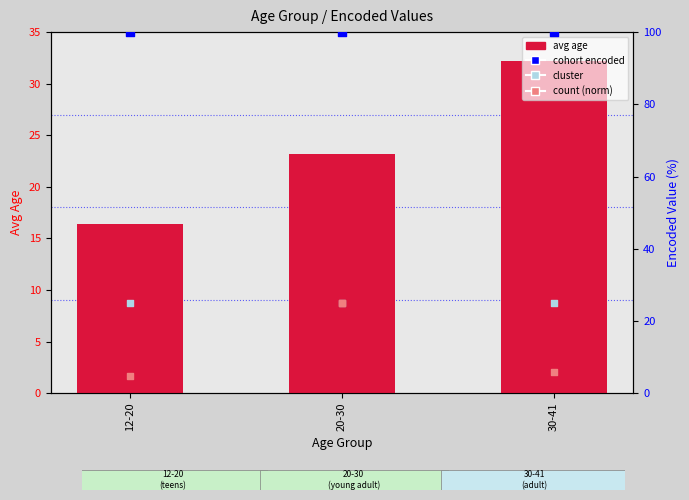

Which series contains the lowest Y value?

count (norm)